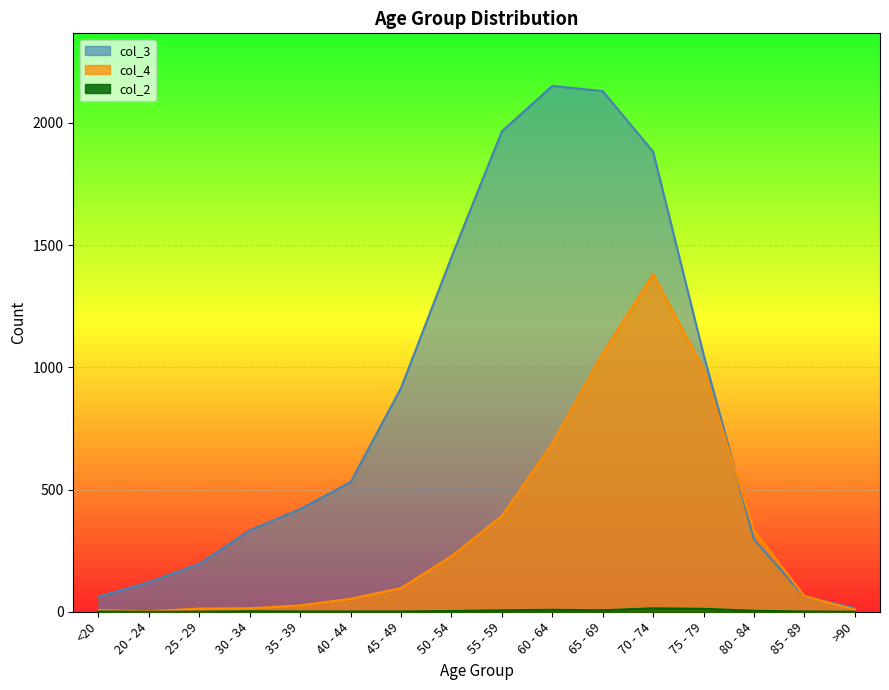

Where is col_4 nearest to the value 691?

60 - 64